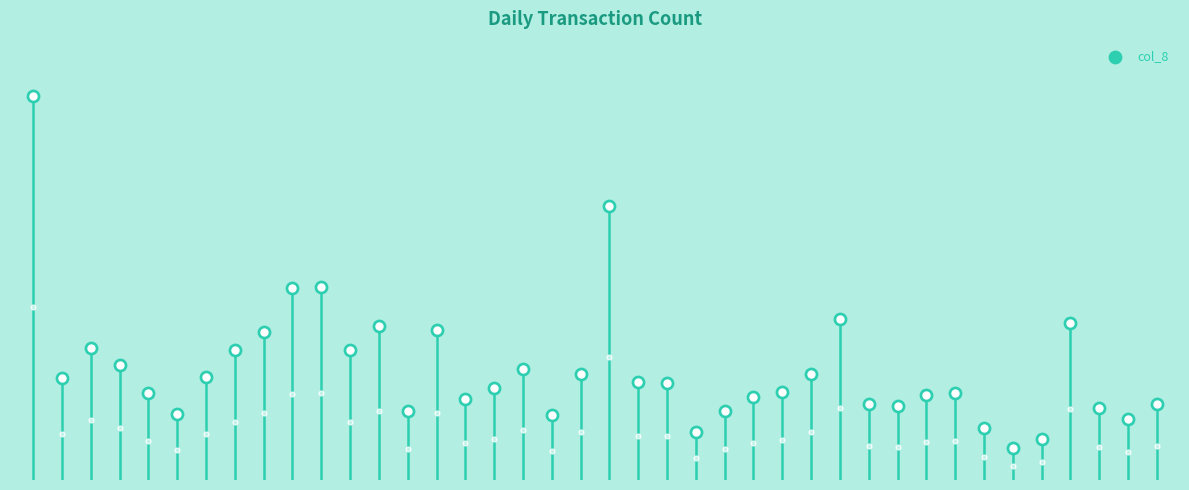

Between 22 and 24, which is larger?

22